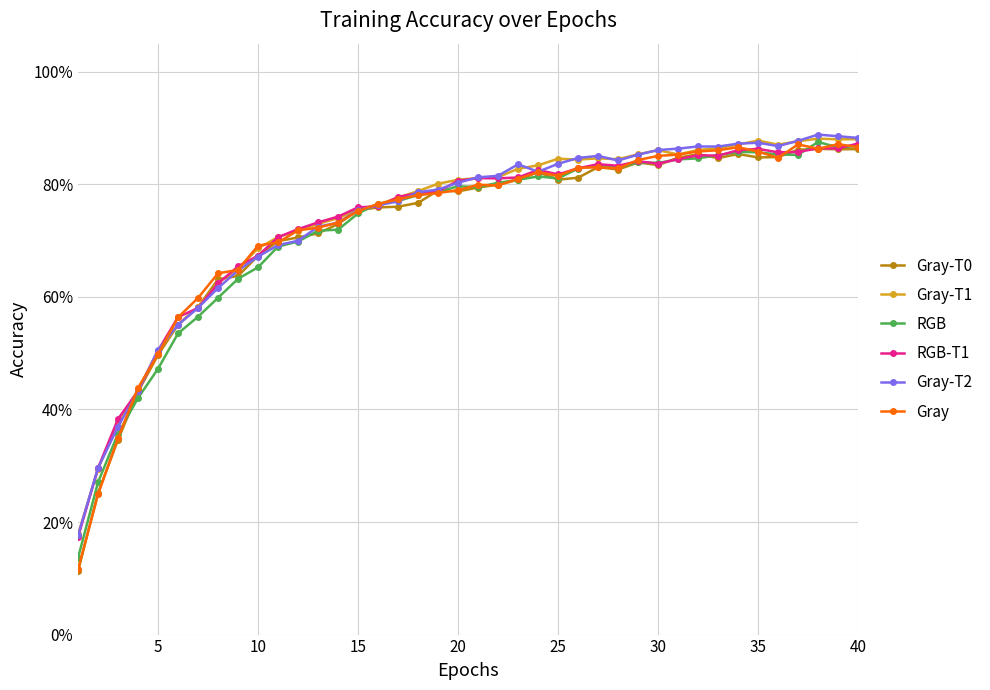

Does the chart have visible grid lines?

Yes